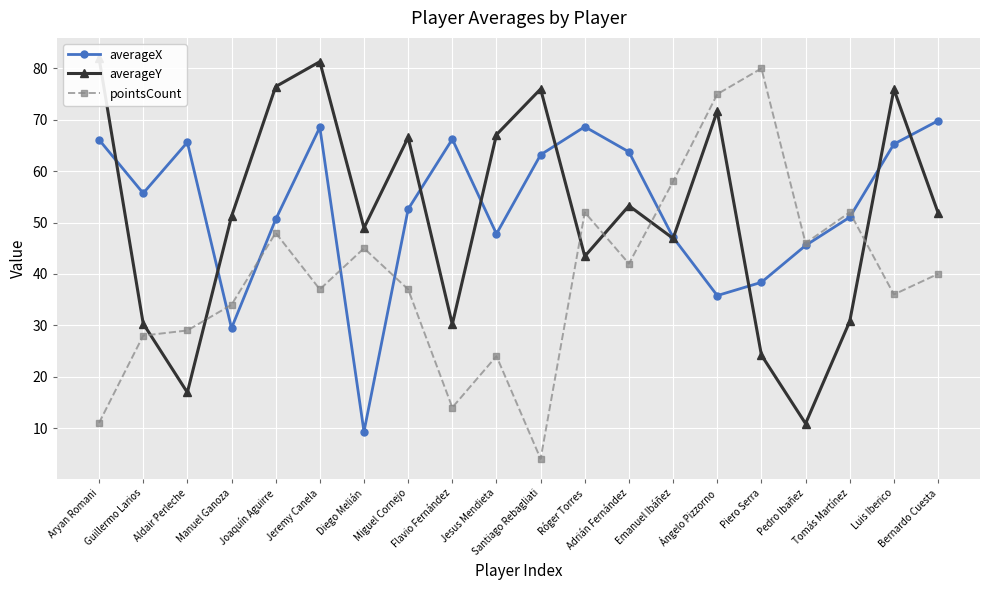

What is the difference between the pointsCount values at Tomás Martínez and Aldair Perleche?

23.0